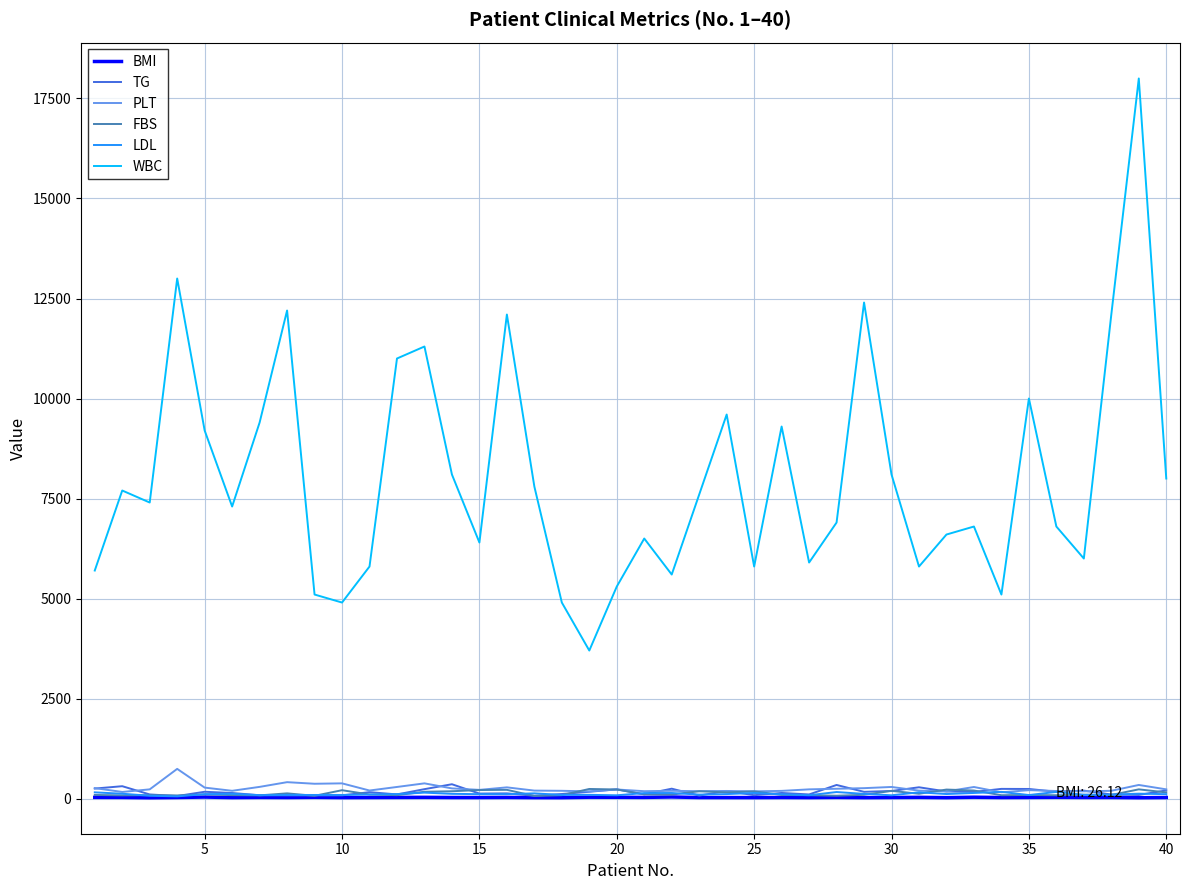

Which series has the largest total across all categories?

WBC